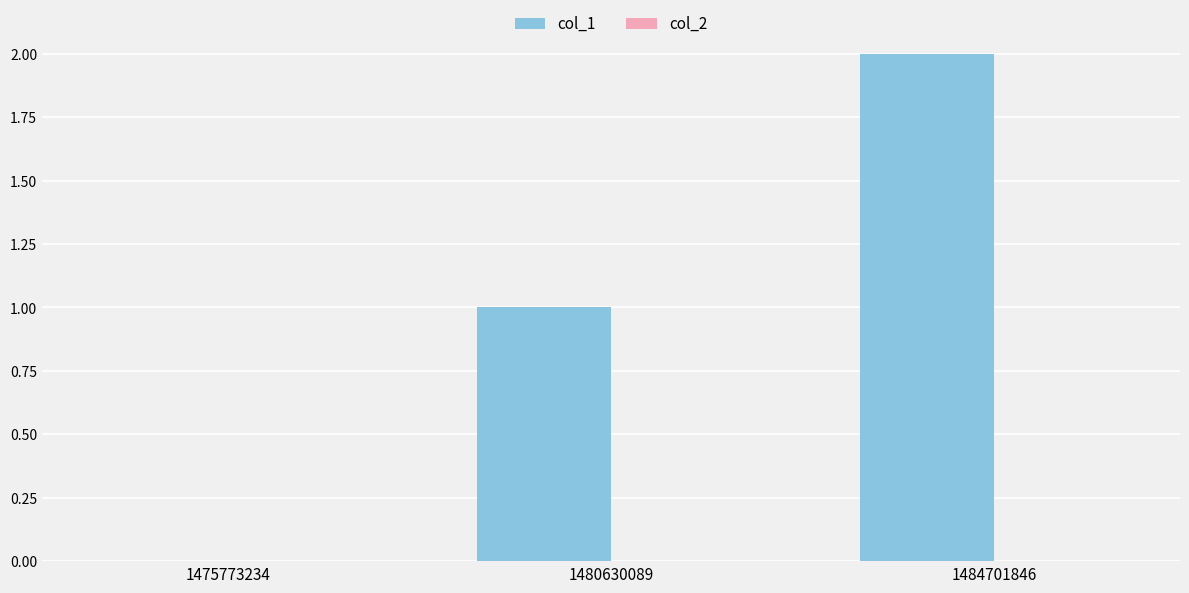

Which category has the highest value across all series?

1484701846